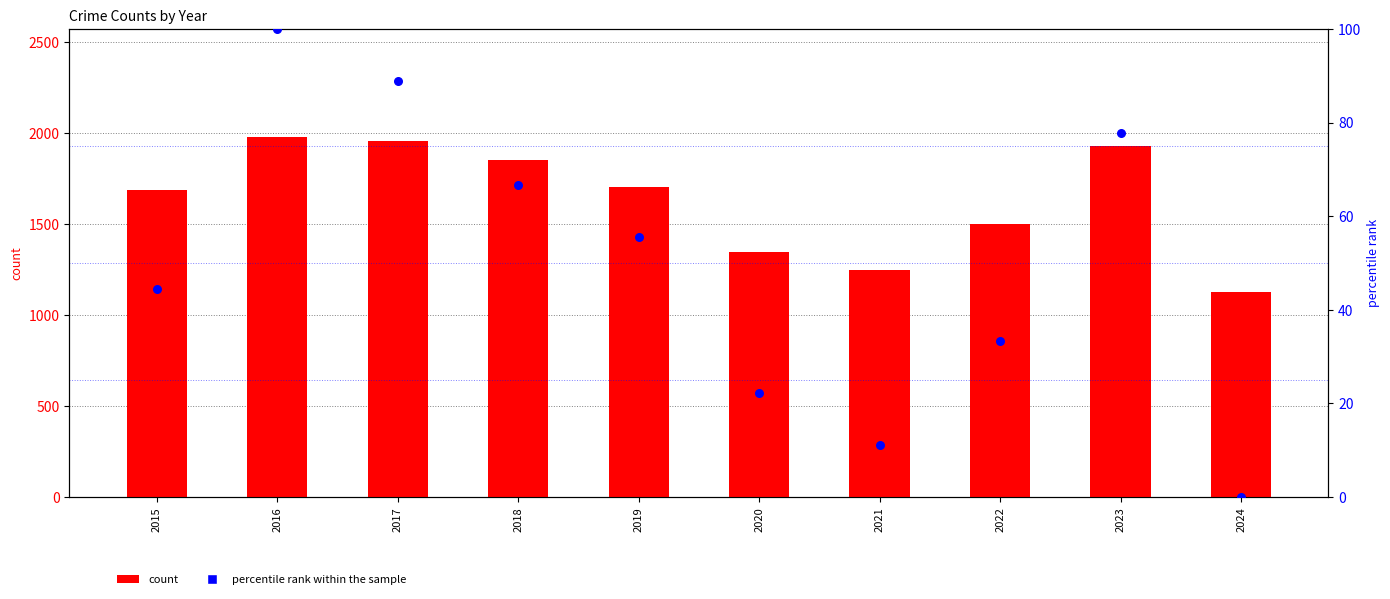

What is the total value across all series at 2021?

1256.1